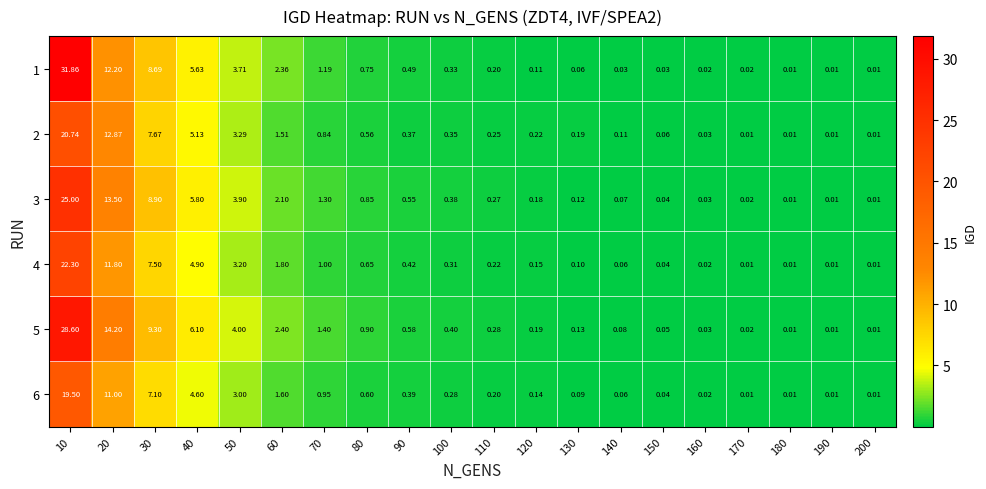

What is the maximum value shown in the chart?

31.9